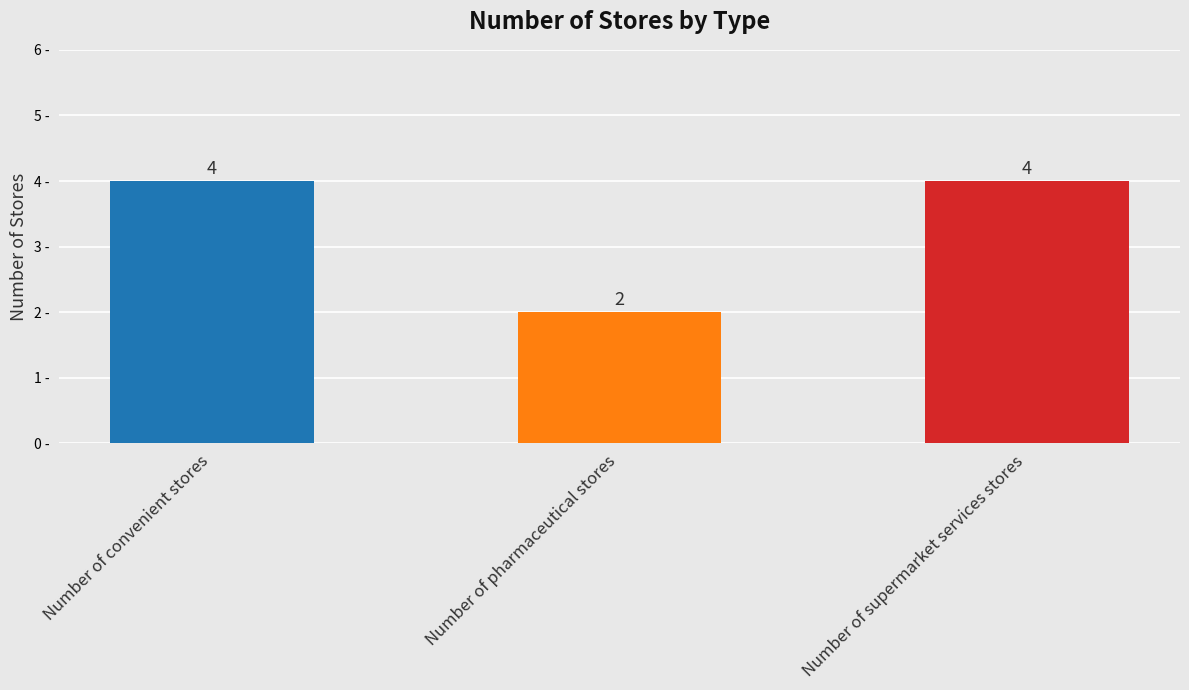

Reading right to left, extract all data points from this chart.

4	2	4